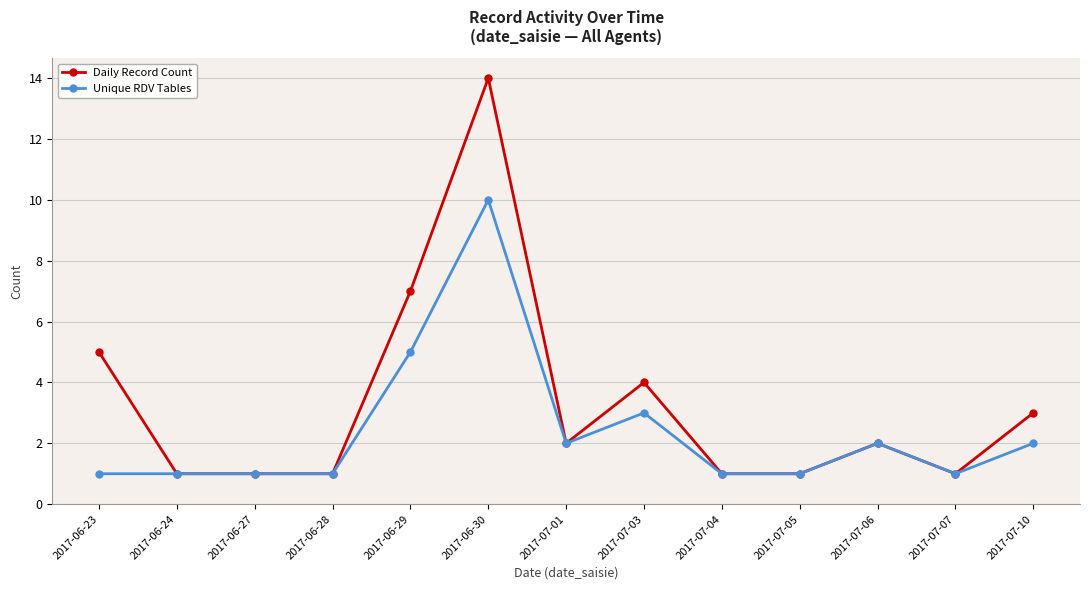

How many lines are shown in the chart?

2